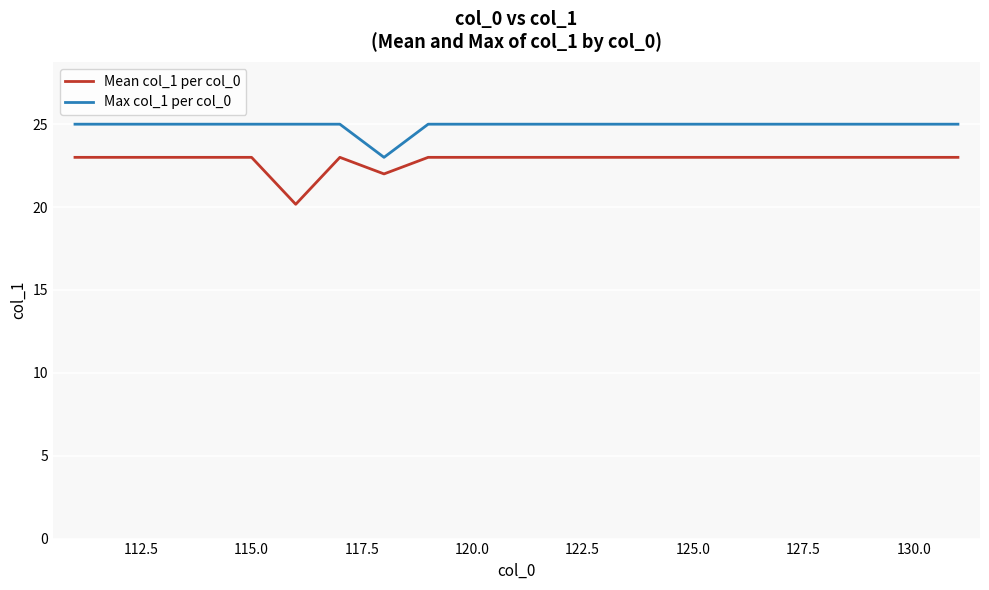

What is the difference between the maximum and minimum values in the Max col_1 per col_0 series?

2.0